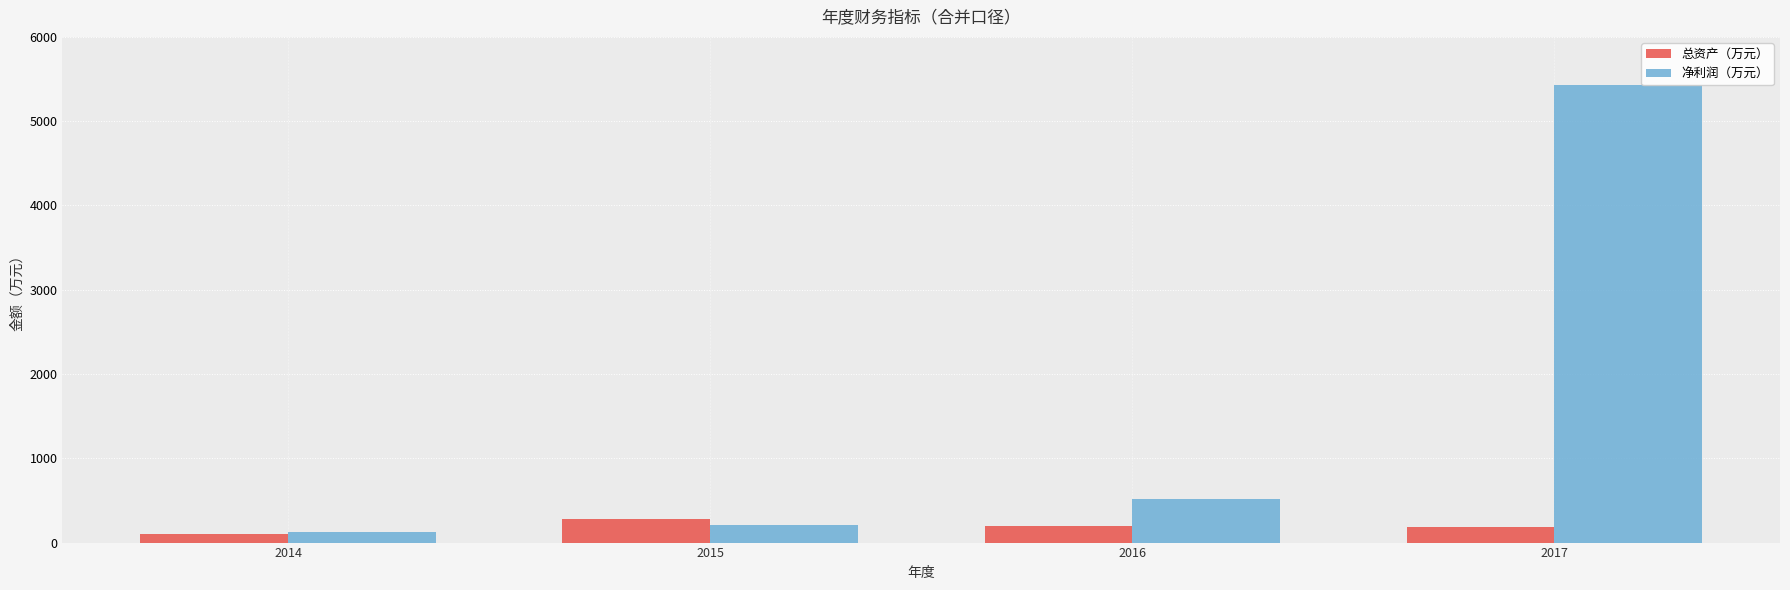

The value of 净利润（万元） at 2017 is 5435. True or false?

True